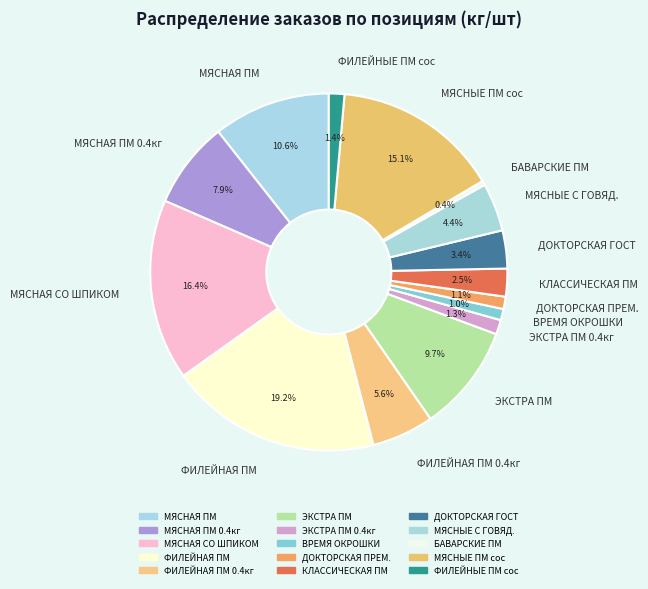

Count the number of slices in the pie.

15